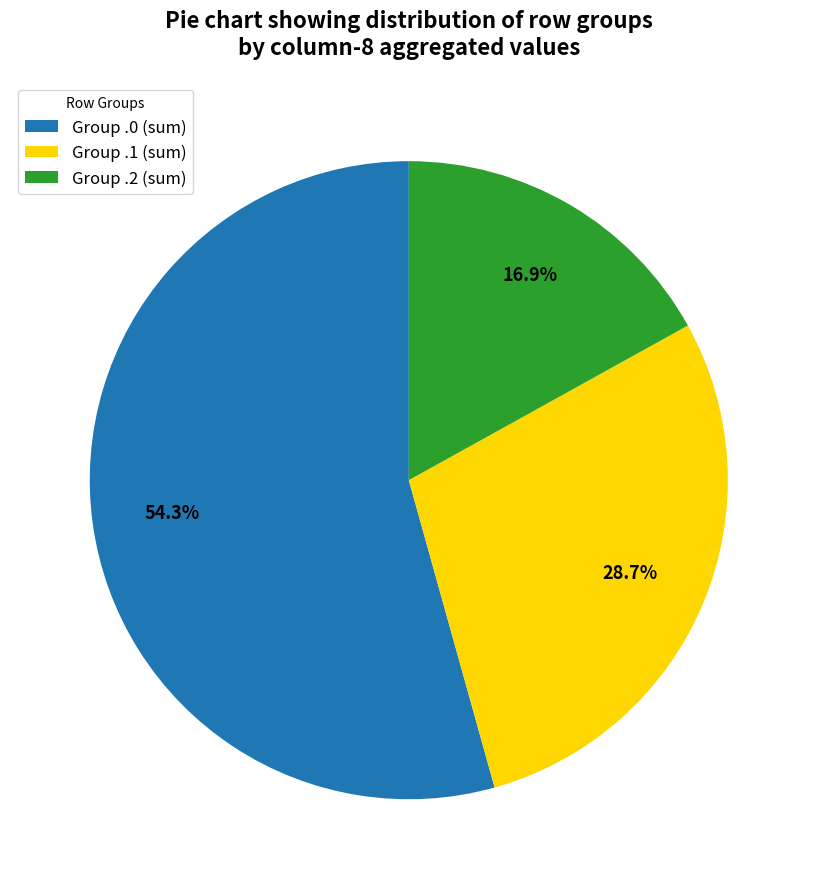

Approximately how many times larger is the value at Group .0 (sum) compared to Group .2 (sum)?

3.2